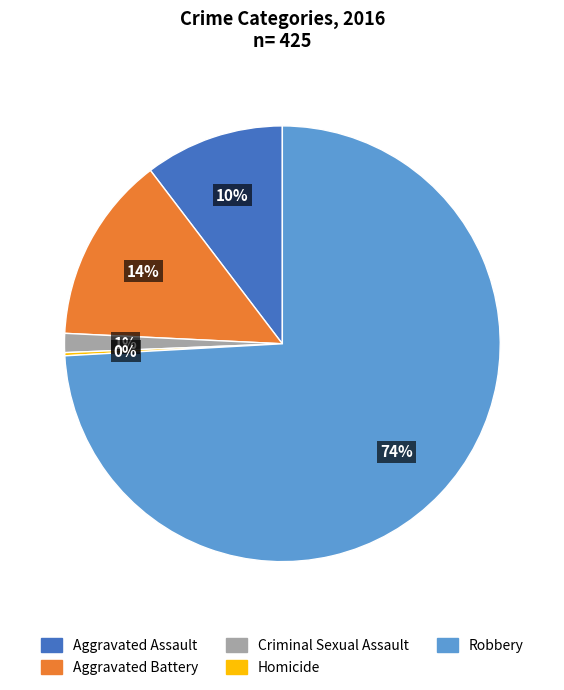

Which category accounts for the majority?

Robbery